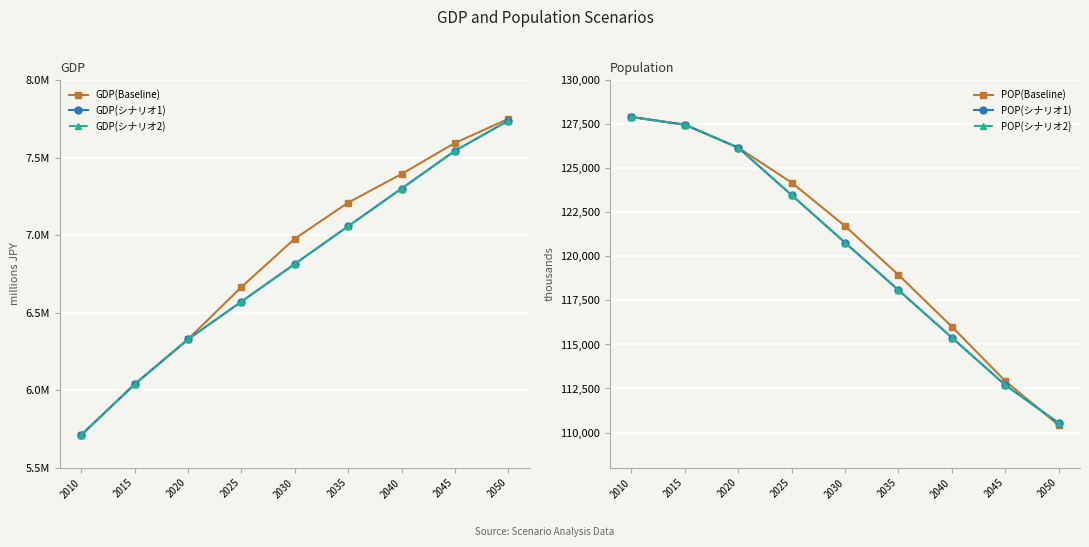

True or false: GDP(シナリオ2) and GDP(Baseline) cross at least once.

False